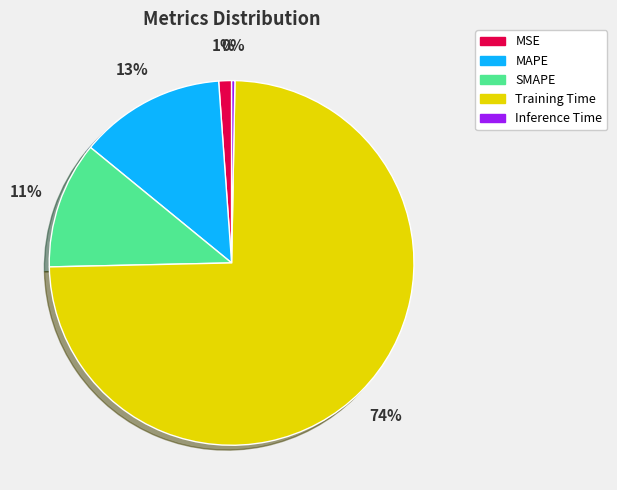

What is the smallest slice in the pie chart?

Inference Time